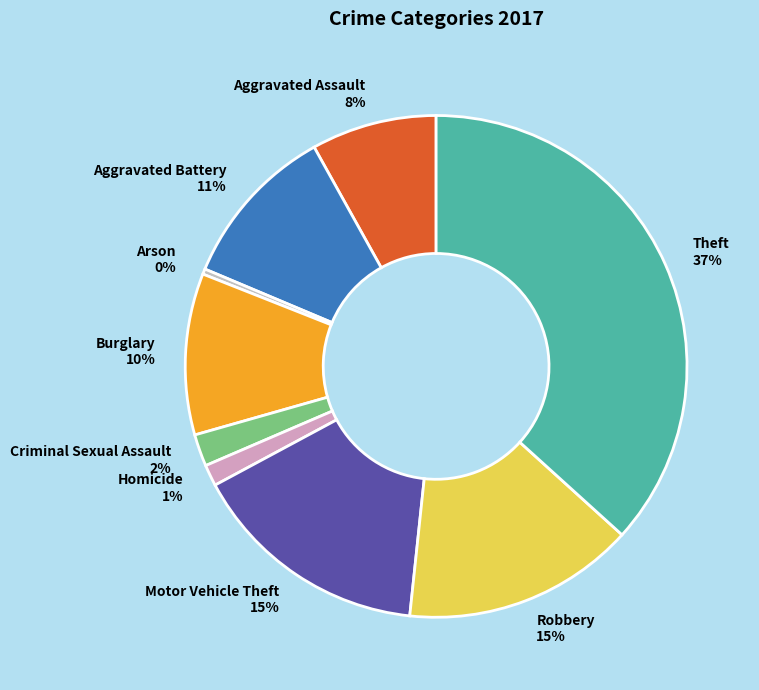

True or false: Homicide accounts for 1% of the total.

True